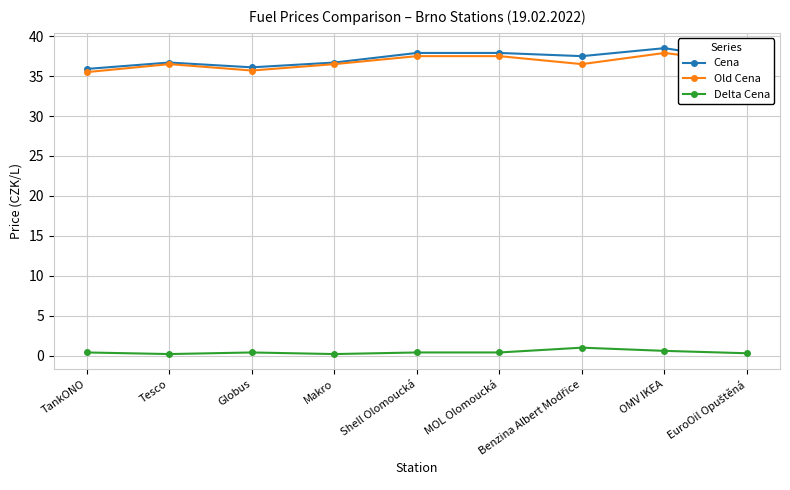

What value does the Cena series have at Makro?

36.7